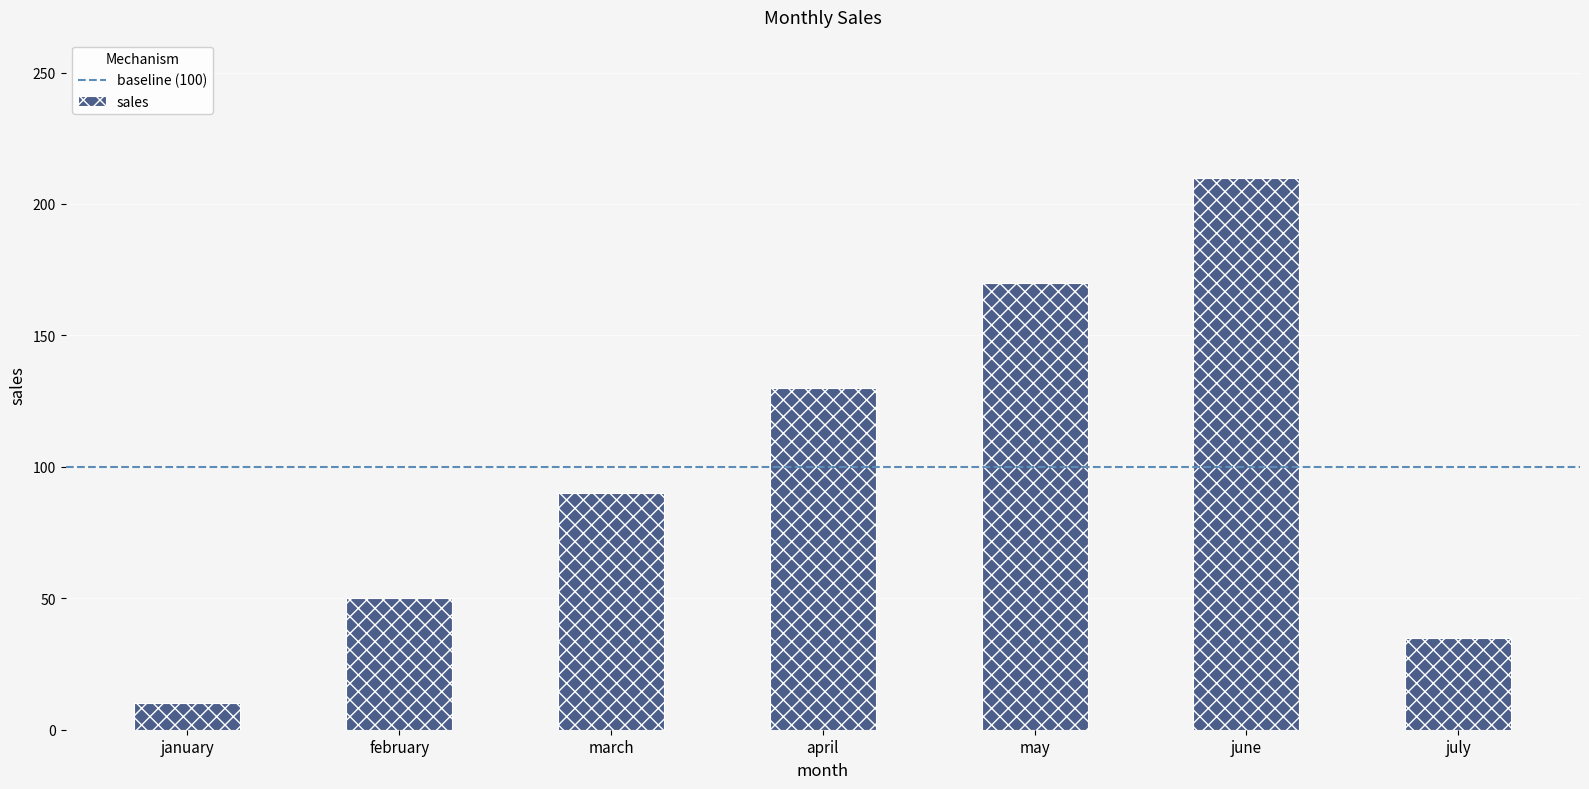

What value does the data have at april, to the nearest 5?

130